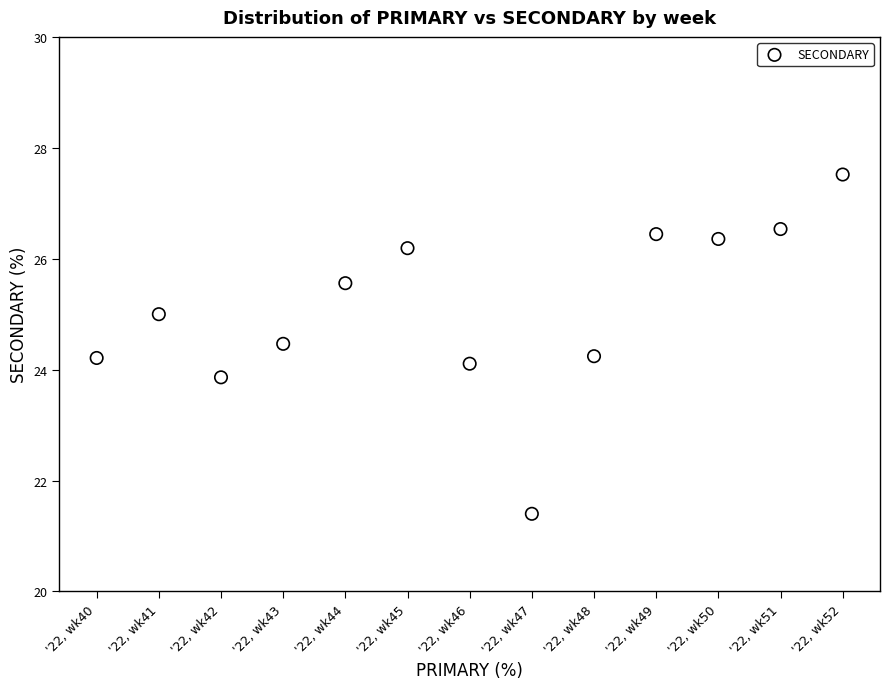

What is the range of Y values (max minus min)?

6.1